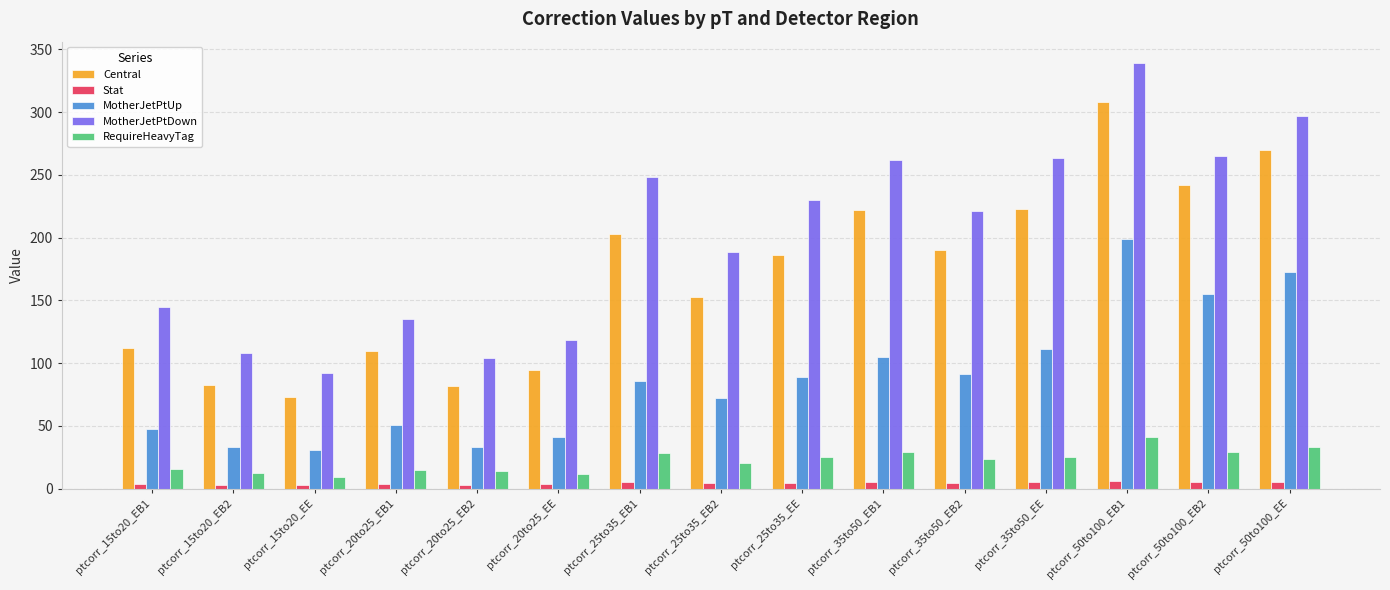

How many series are shown in this chart?

5